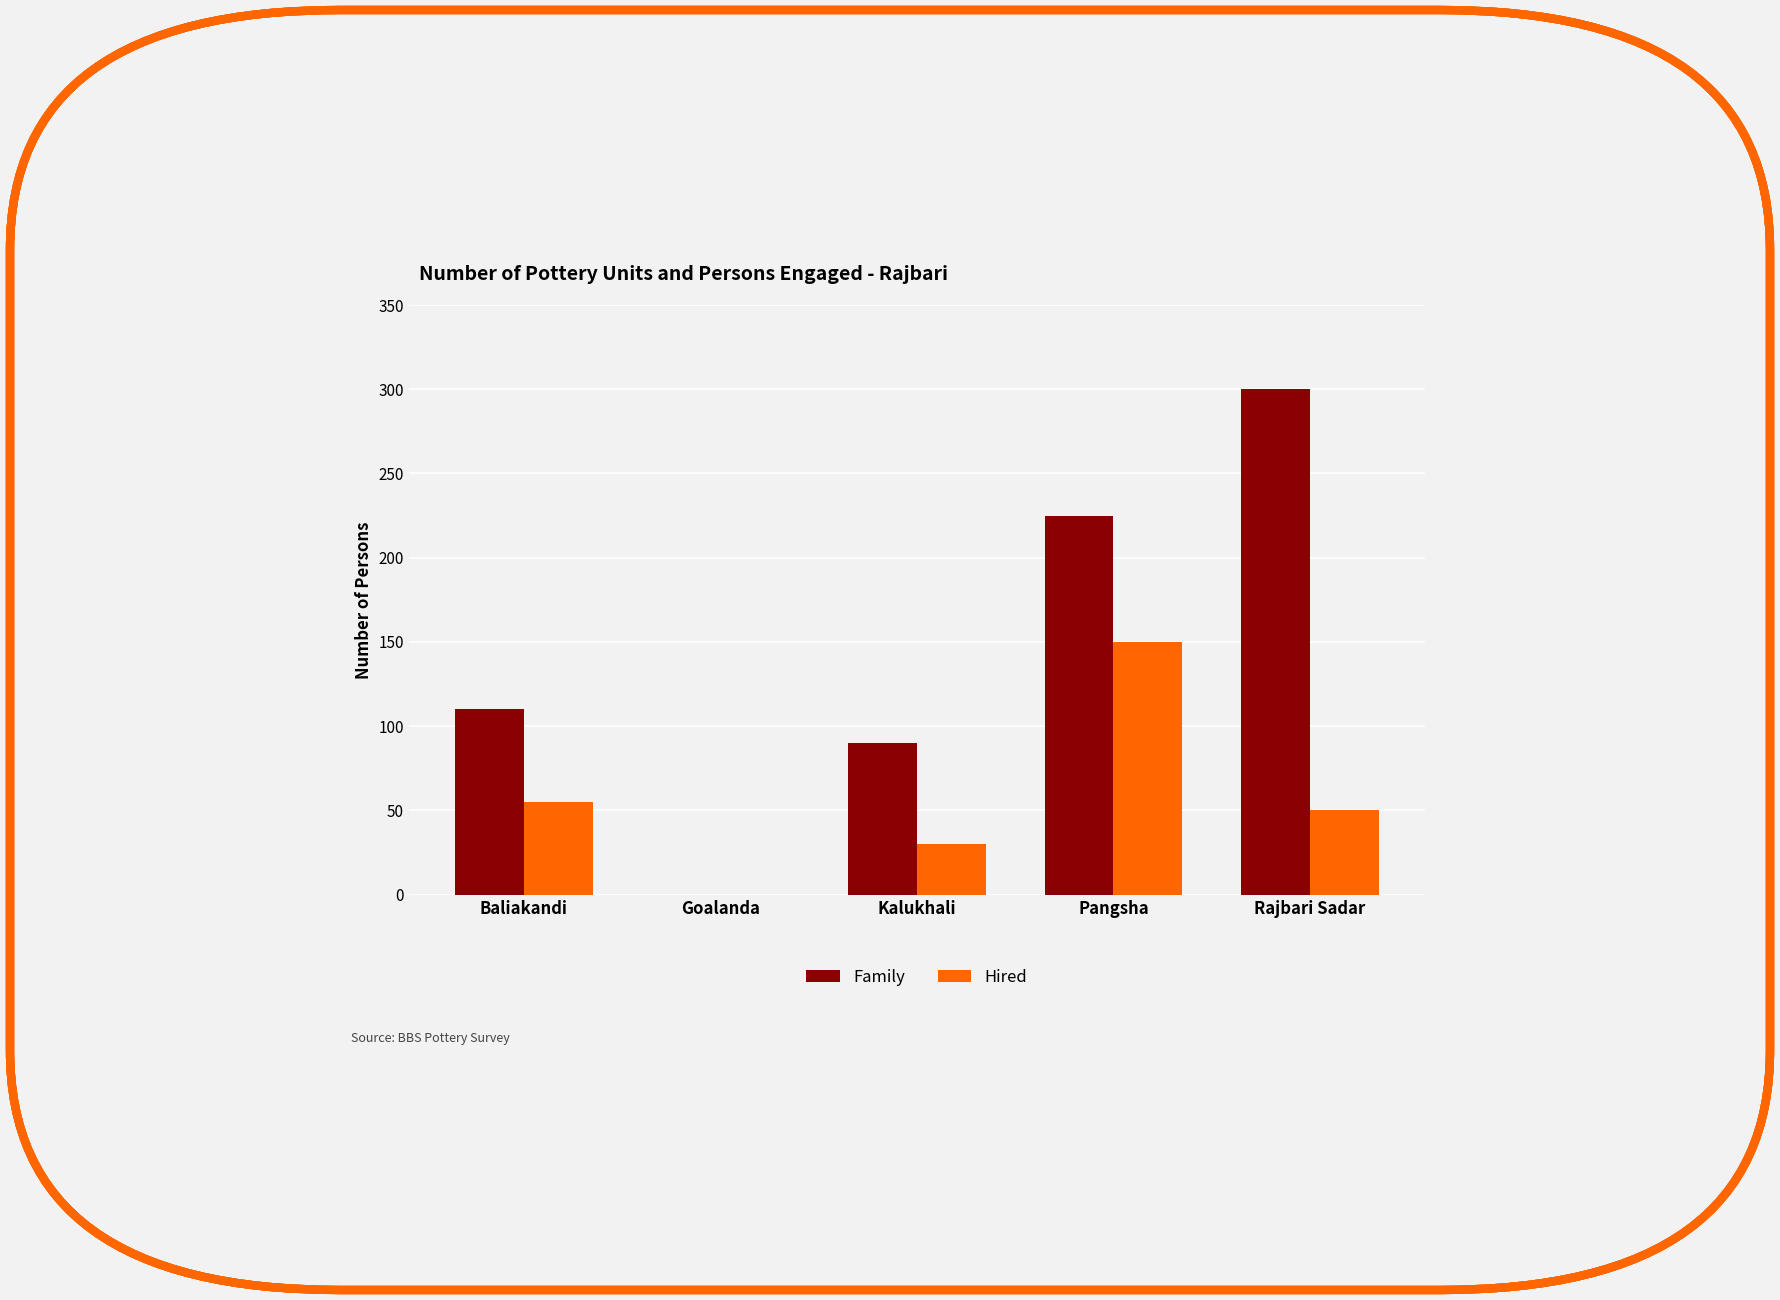

What is the spread (max minus min) of values at Kalukhali?

60